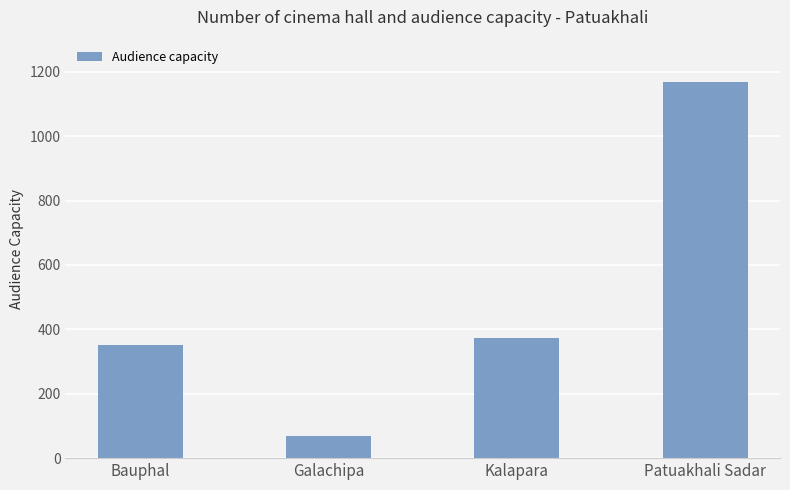

How many bars are there in total?

4